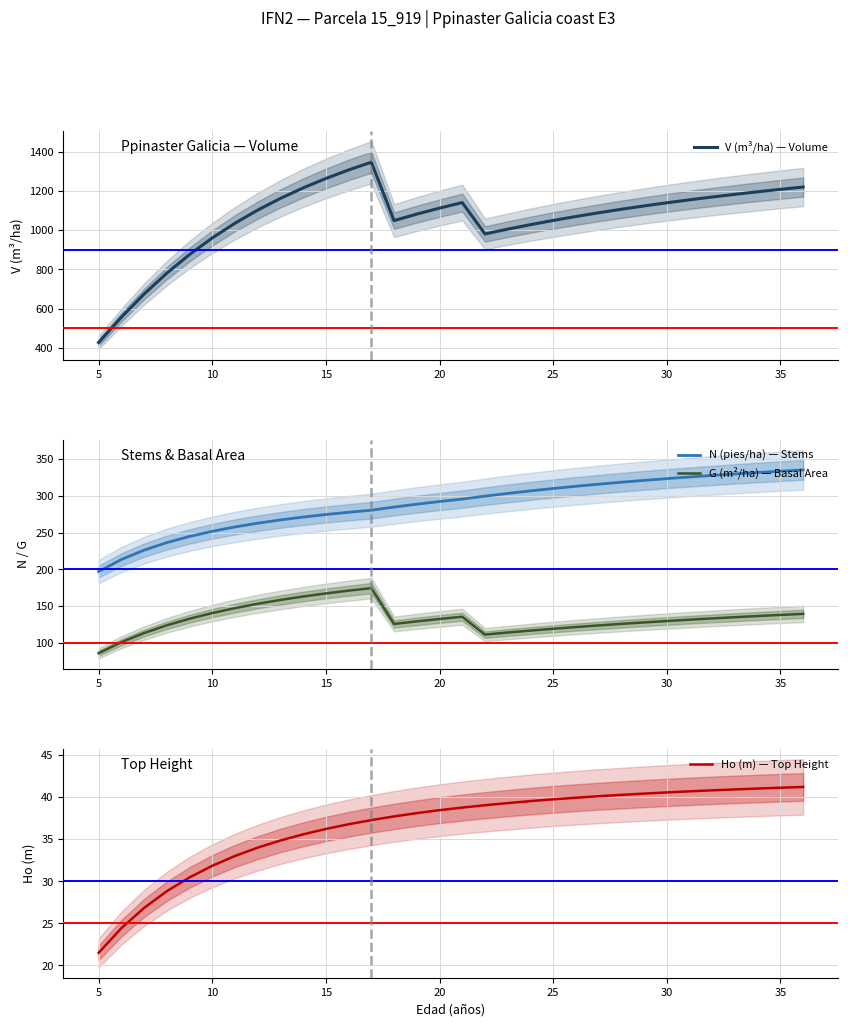

The value of G (m²/ha) — Basal Area at 30 is 41.2. True or false?

False